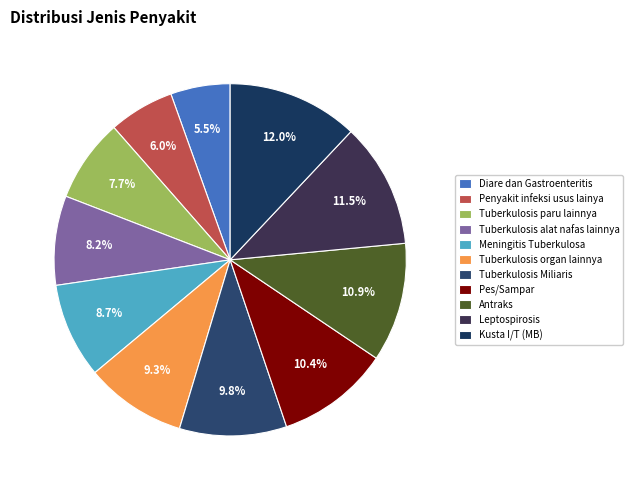

Does Kusta I/T (MB) represent more than half of the total?

No